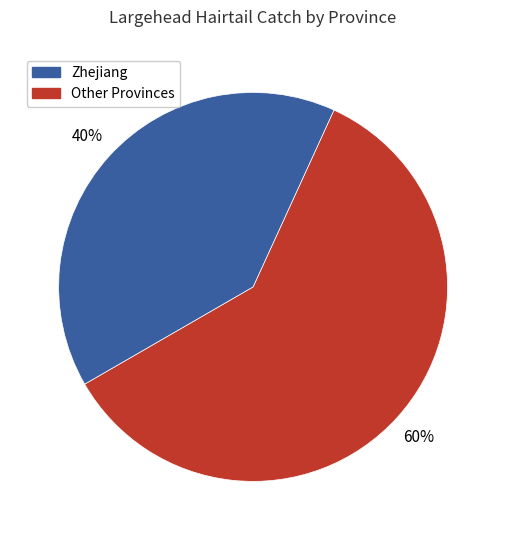

To the nearest percent, what is the difference between the largest and smallest slice percentages?

20%